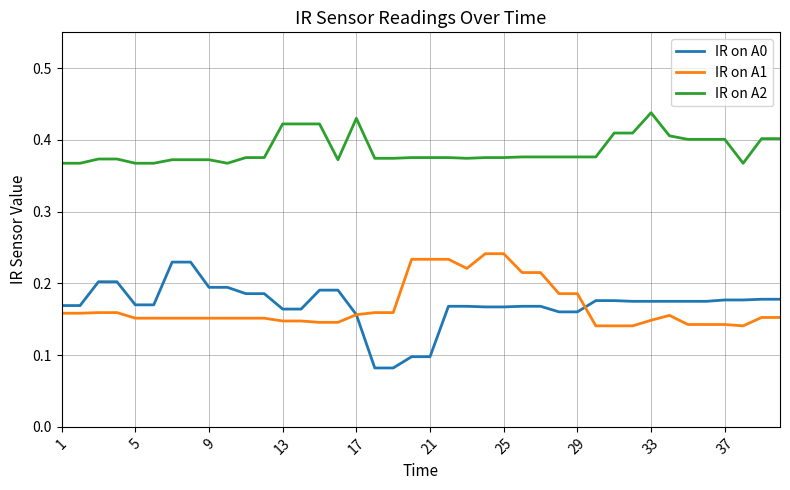

Which series has the widest spread of values?

IR on A0